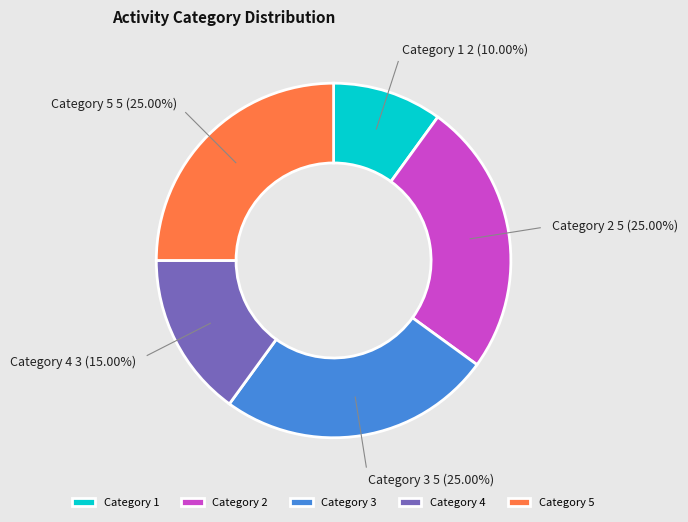

Does any single category account for the majority?

No